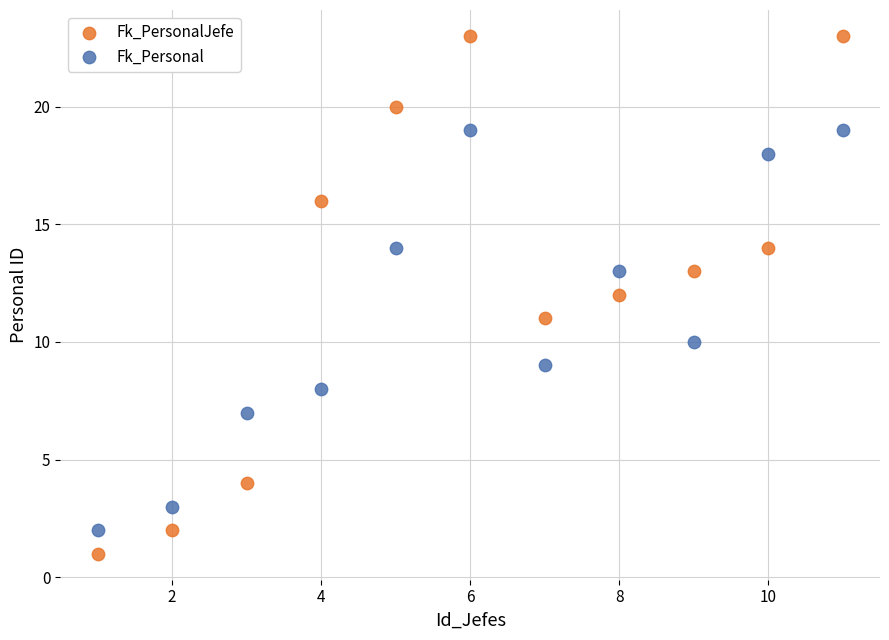

Across all data points, what is the range of Y values (max minus min)?

22